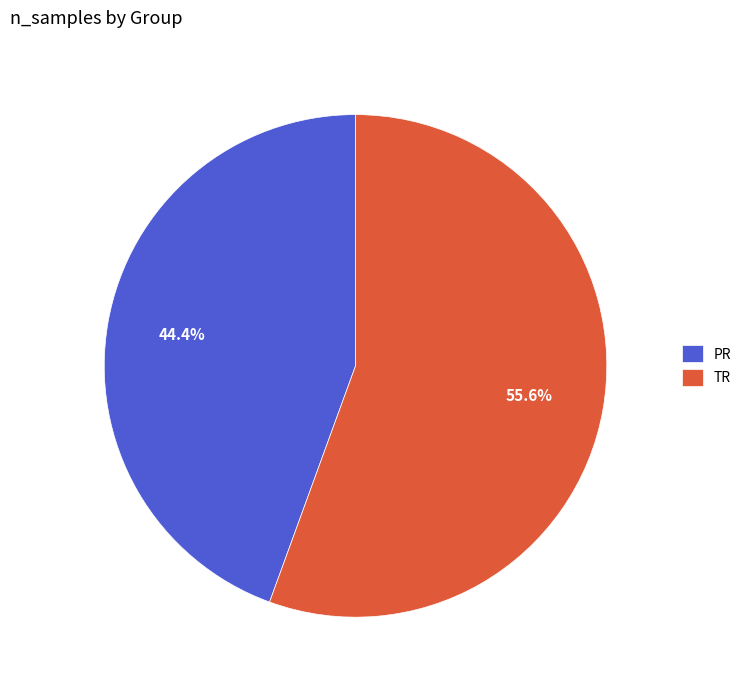

Between TR and PR, which is larger?

TR